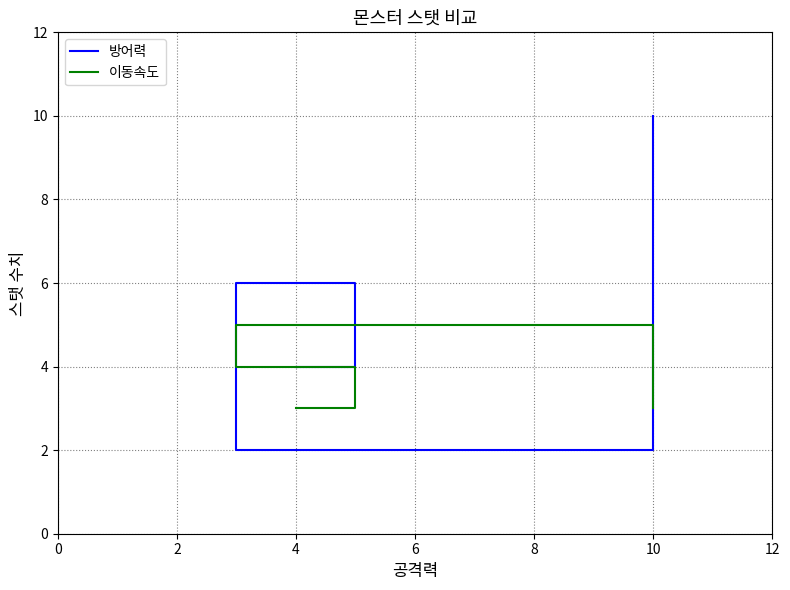

Count the 방어력 values in the range 4 to 10.

3